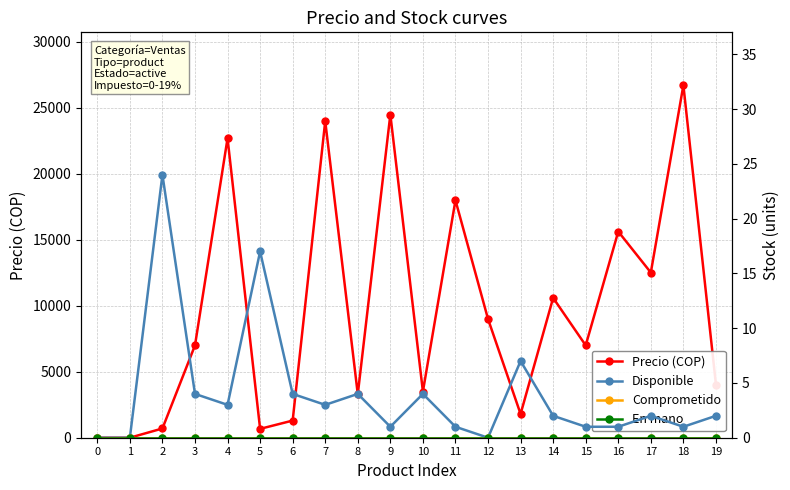

At which label does Disponible reach its peak?

2